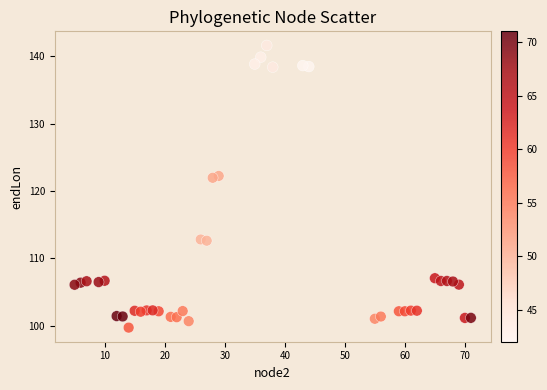

What is the range of Y values (max minus min)?

41.9